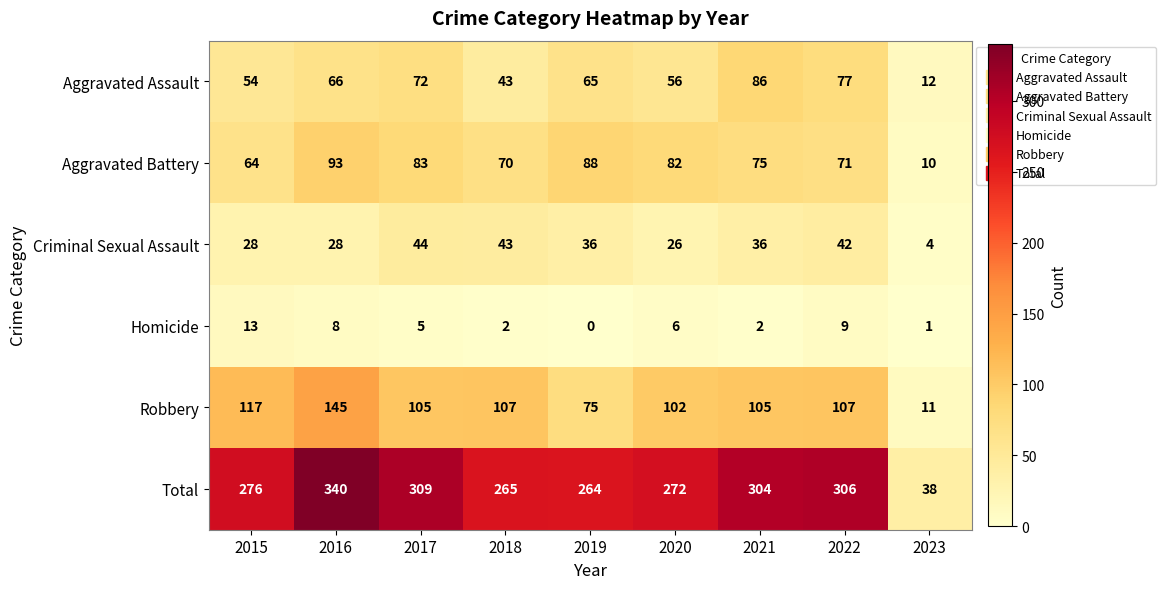

The value of Homicide at 2021 is 4. True or false?

False